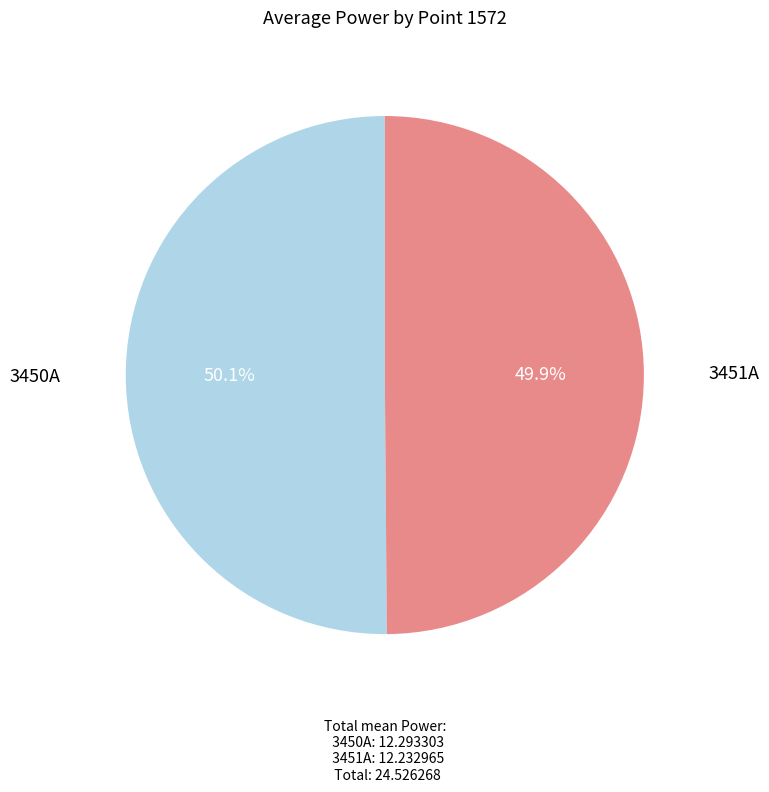

Is there any slice that represents more than half of the pie?

Yes